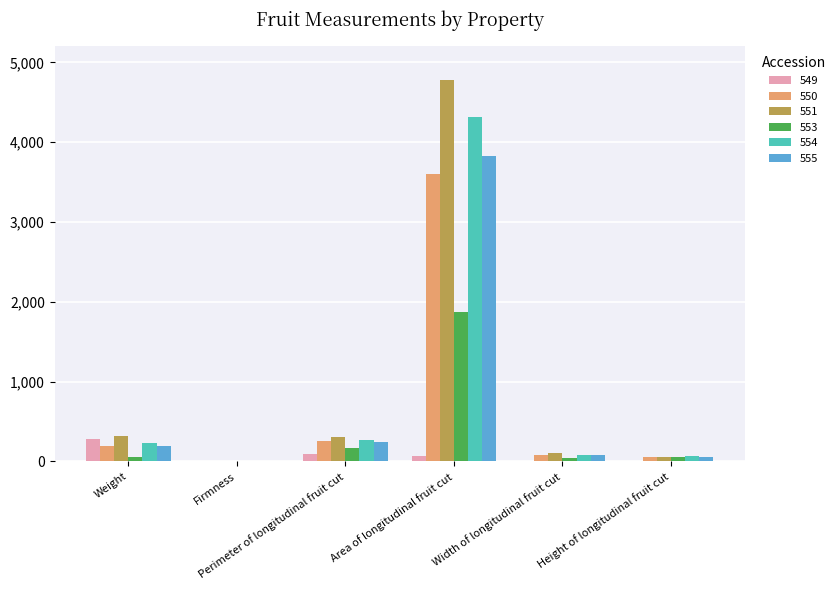

What is the highest value of the 553 series?

1867.0